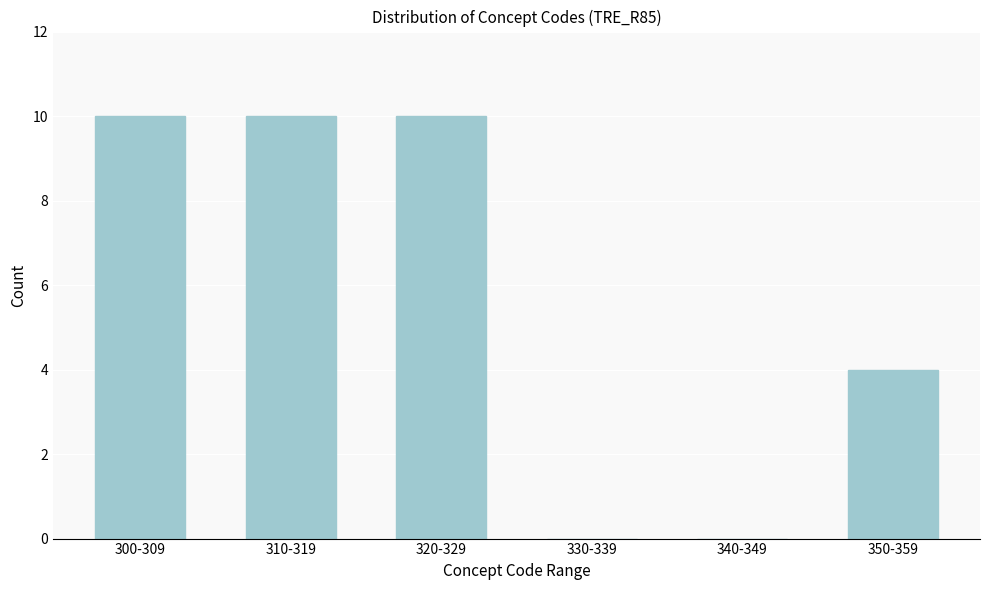

Reading left to right, list all the values displayed in this chart.

300-309=10	310-319=10	320-329=10	330-339=0	340-349=0	350-359=4